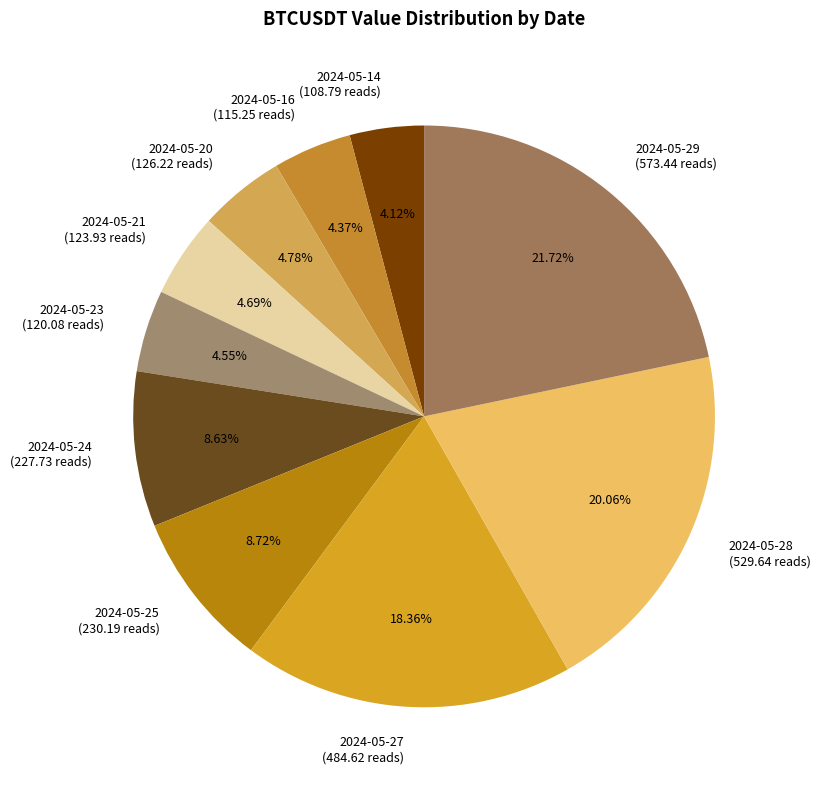

Is it true that 2024-05-29 is 7% of the pie?

False